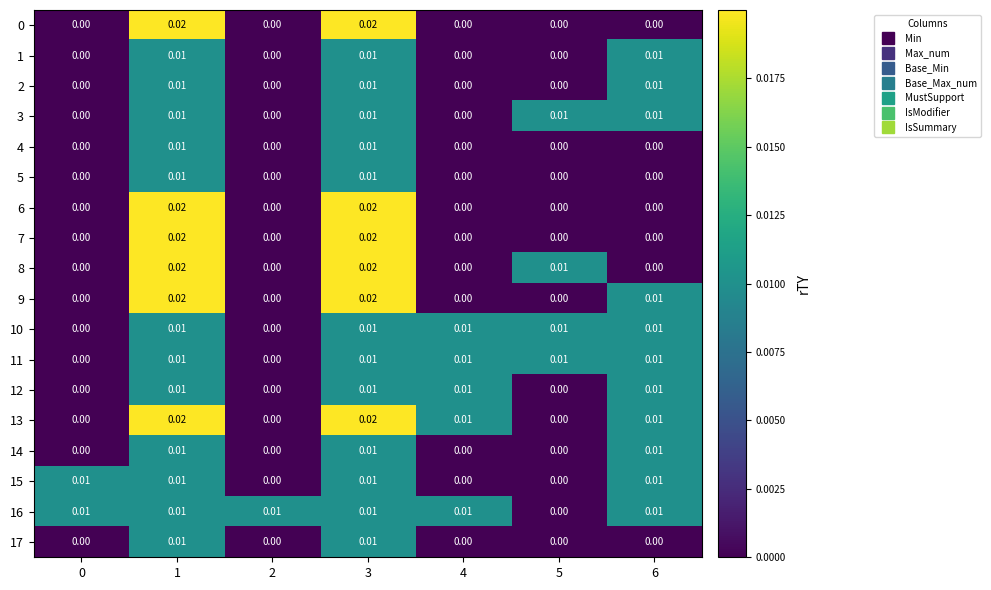

How many categories are shown in the chart?

7